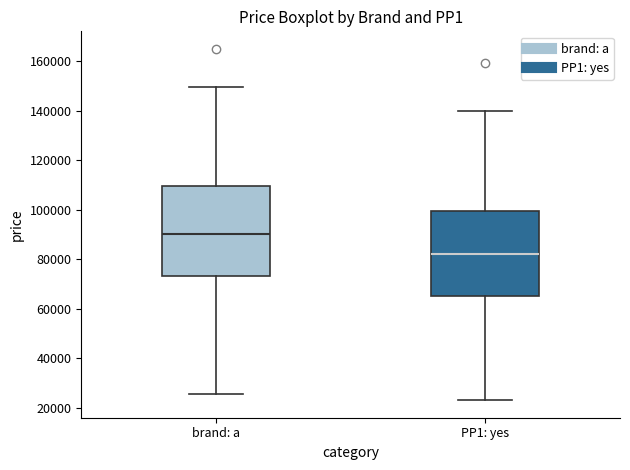

Comparing the boxes themselves (not the whiskers), which one is the tallest?

brand: а